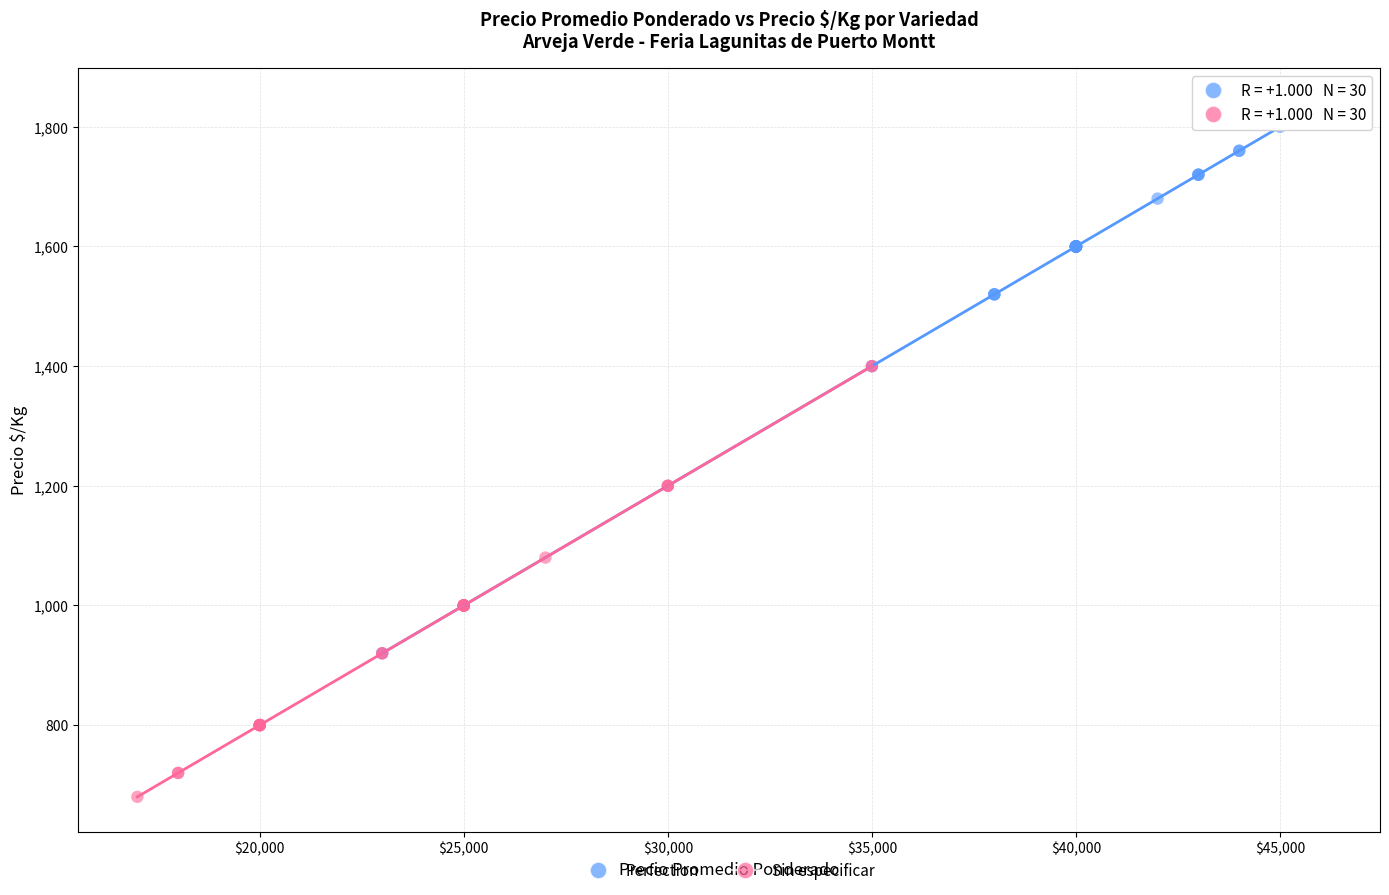

Which series contains the lowest Y value?

Sin especificar